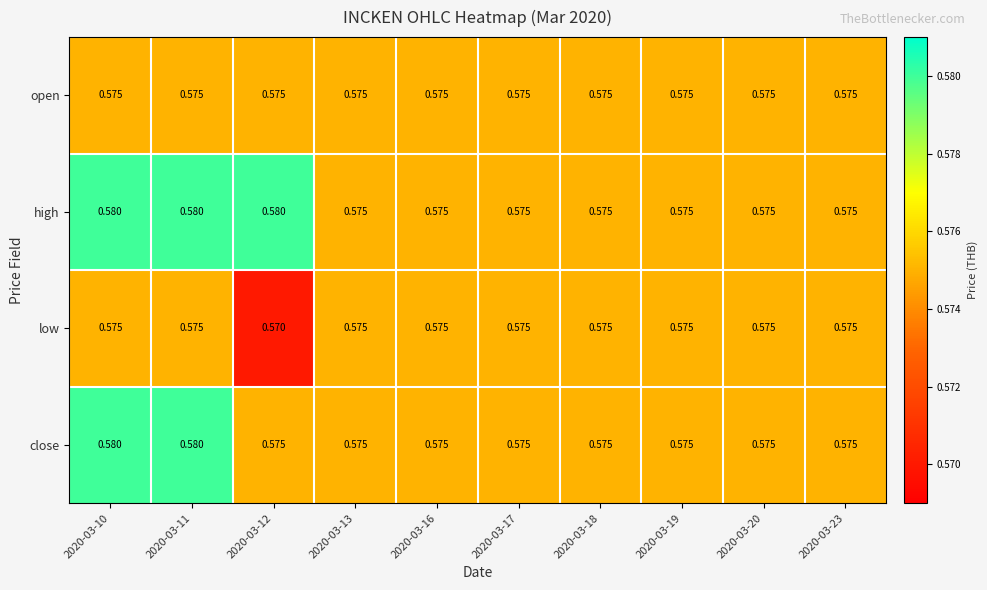

Which series has the largest total across all categories?

high